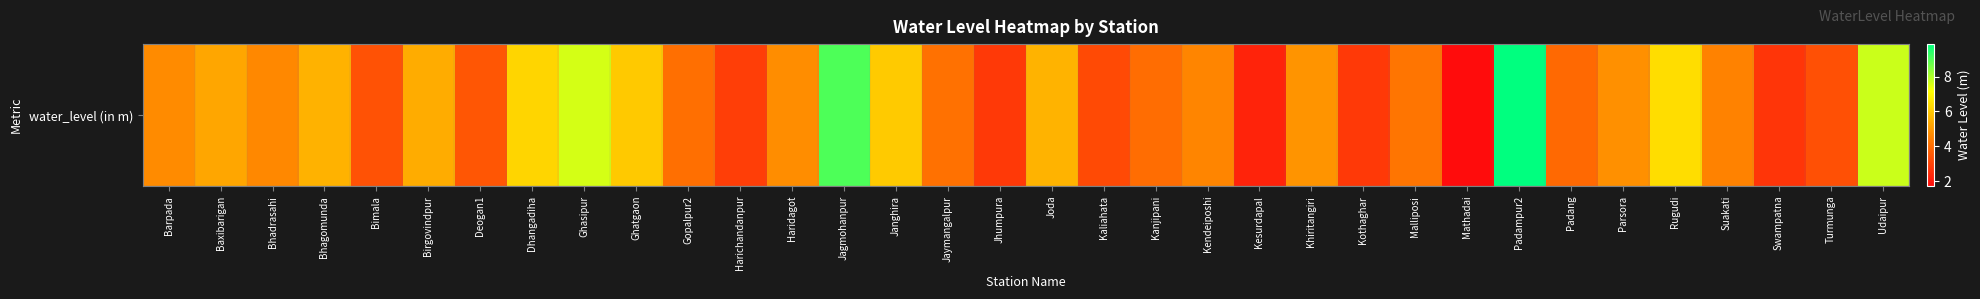

How many data points does each series have?

34